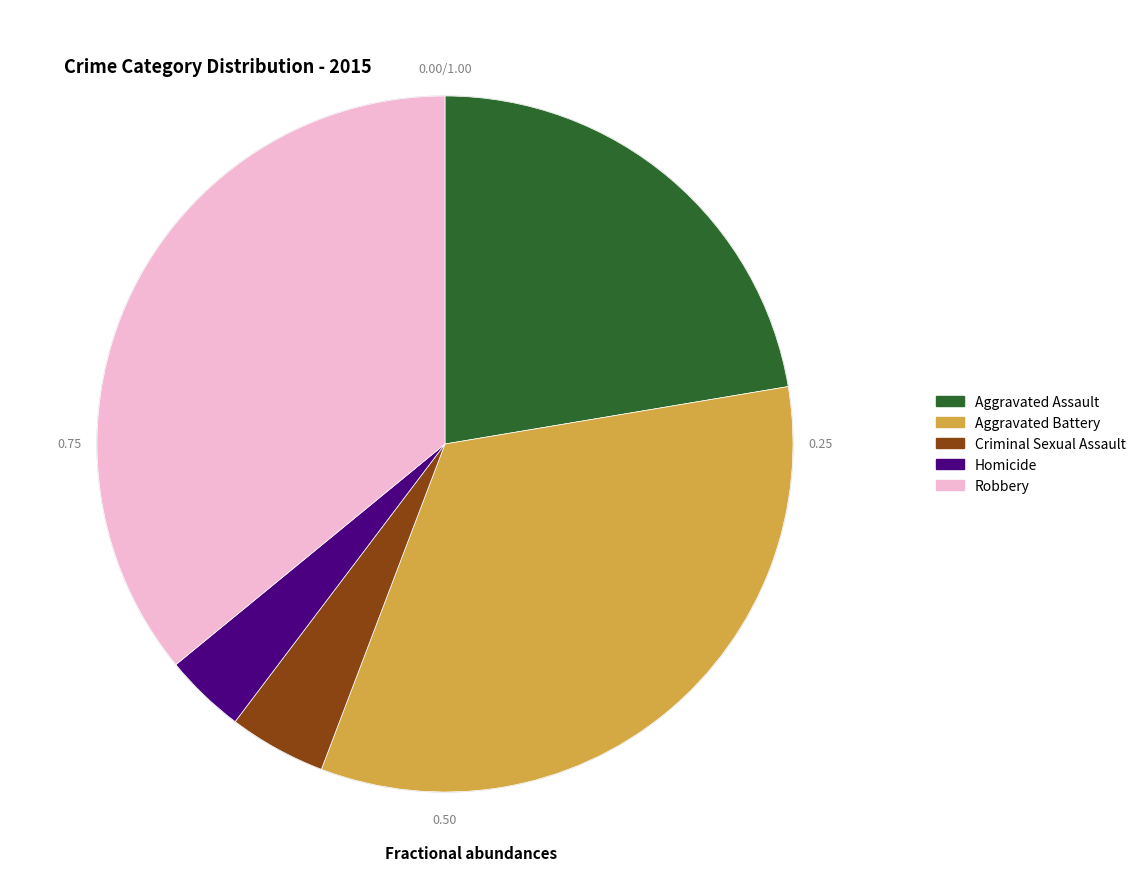

Which slice is the largest?

Robbery